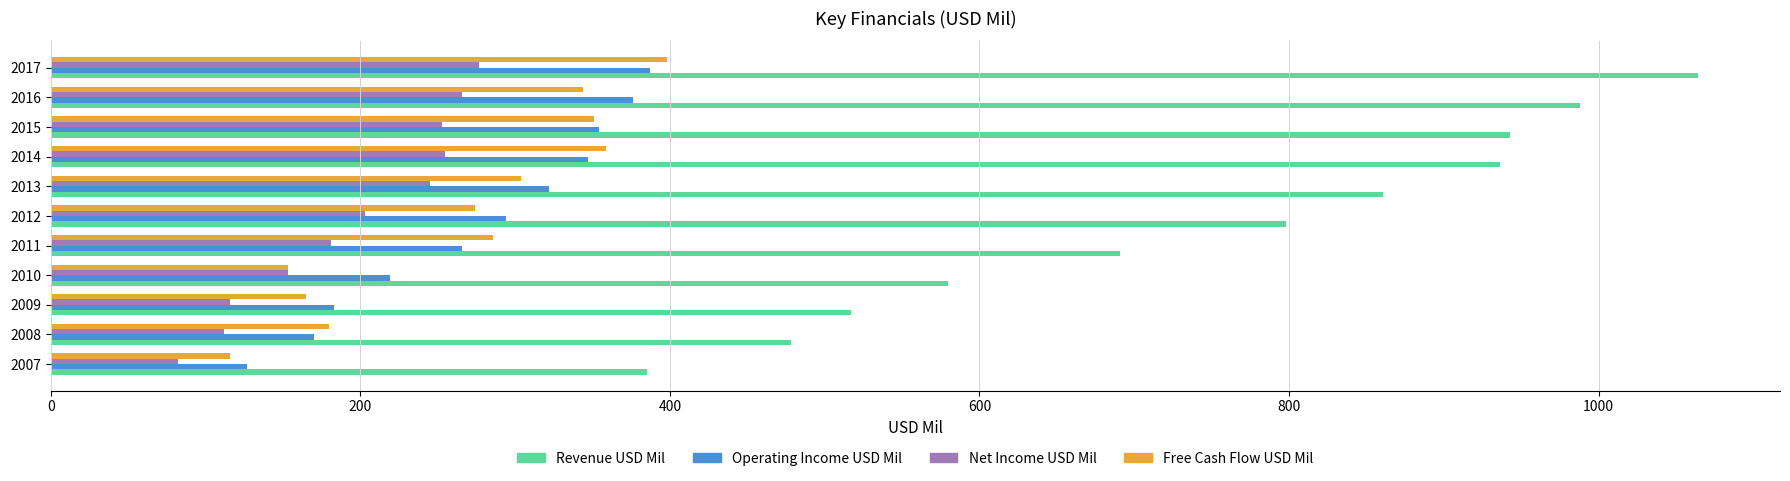

Rank the series by their maximum value, from lowest to highest.

Net Income USD Mil, Operating Income USD Mil, Free Cash Flow USD Mil, Revenue USD Mil